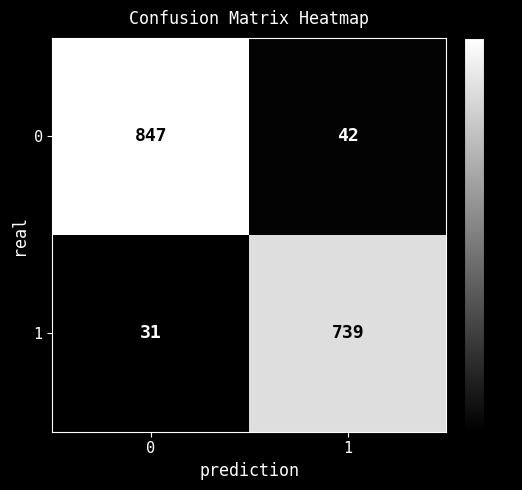

How many categories are shown in the chart?

2